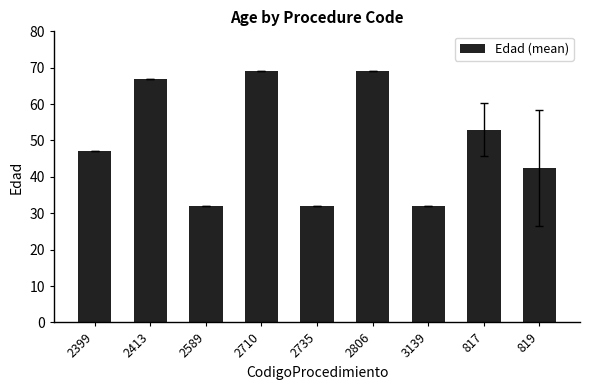

What is the change in value from 2413 to 819?

-24.7